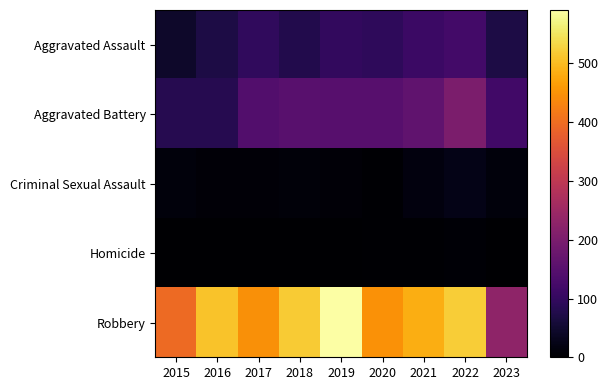

At 2021, list the series in order from smallest to largest.

Homicide, Criminal Sexual Assault, Aggravated Assault, Aggravated Battery, Robbery